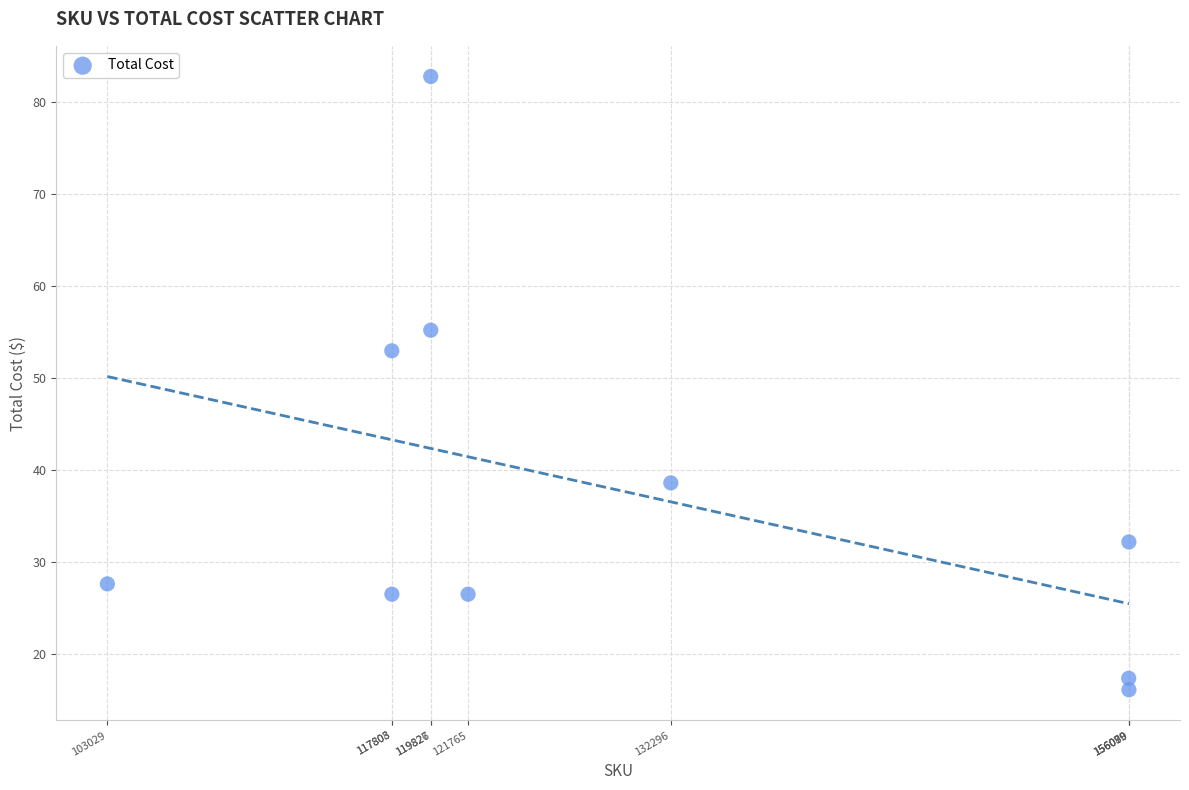

What is the range of Y values (max minus min)?

66.7